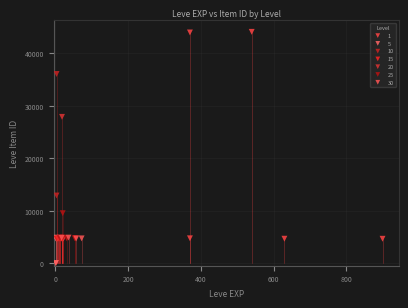

What are all the series names shown in the legend?

1, 5, 10, 15, 20, 25, 30